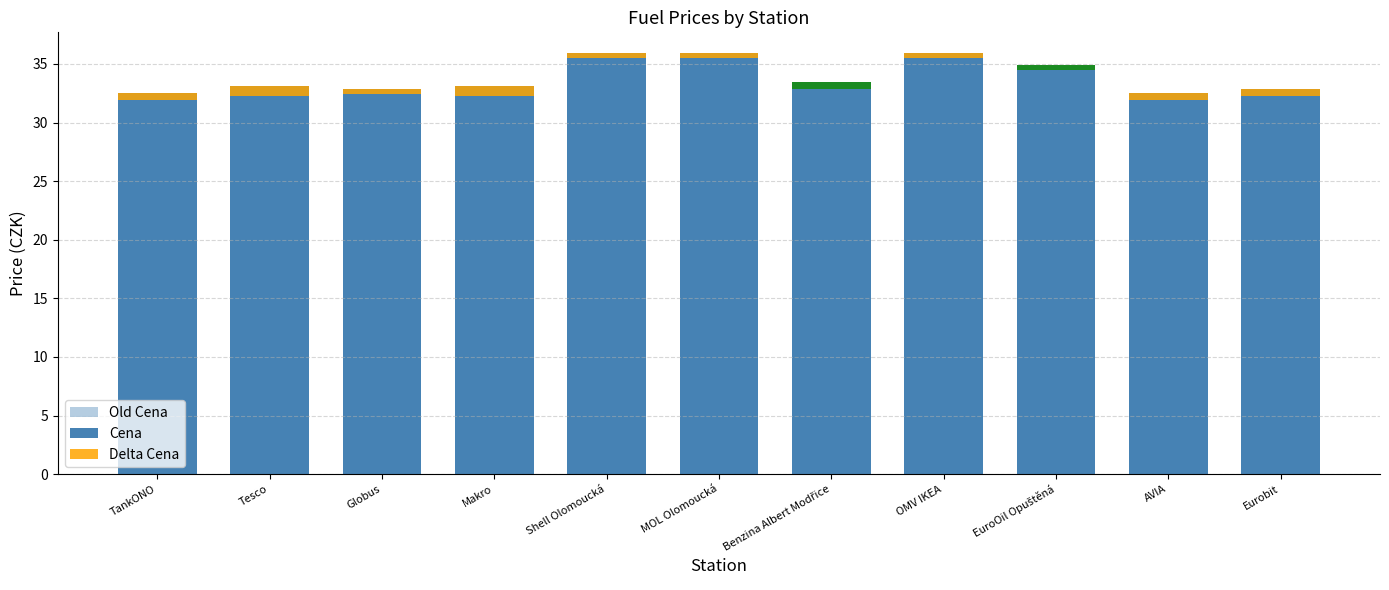

How many distinct data groups are displayed?

3